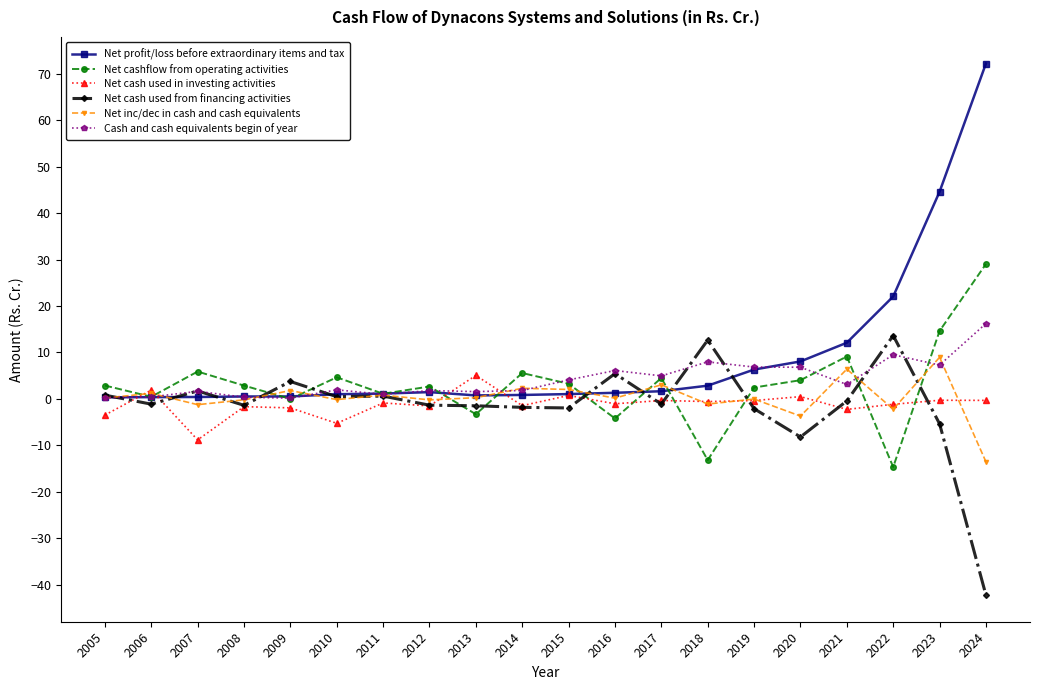

What is the difference between the maximum and minimum values in the Net cash used from financing activities series?

55.9